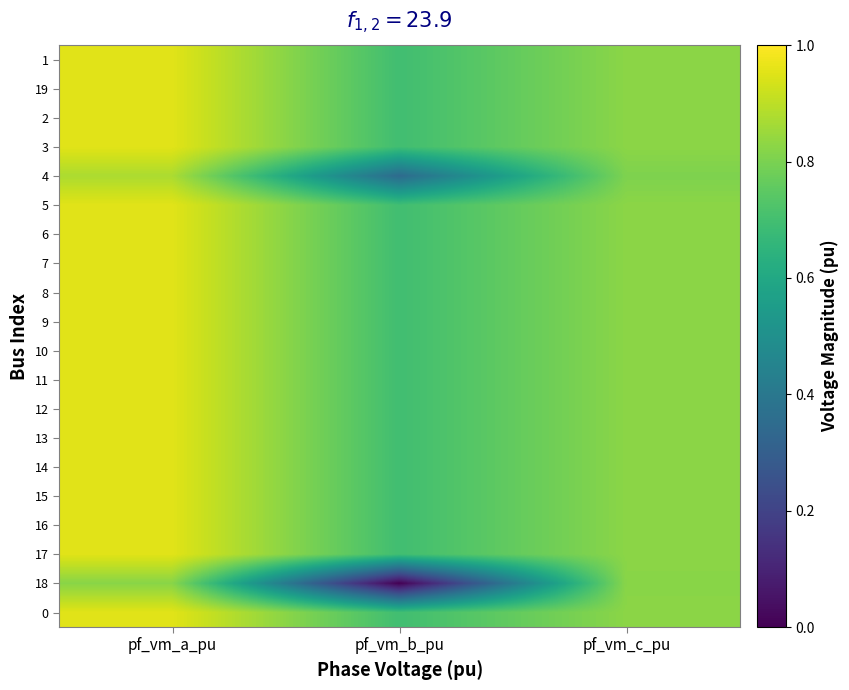

Between pf_vm_b_pu and pf_vm_a_pu, which is larger?

pf_vm_a_pu